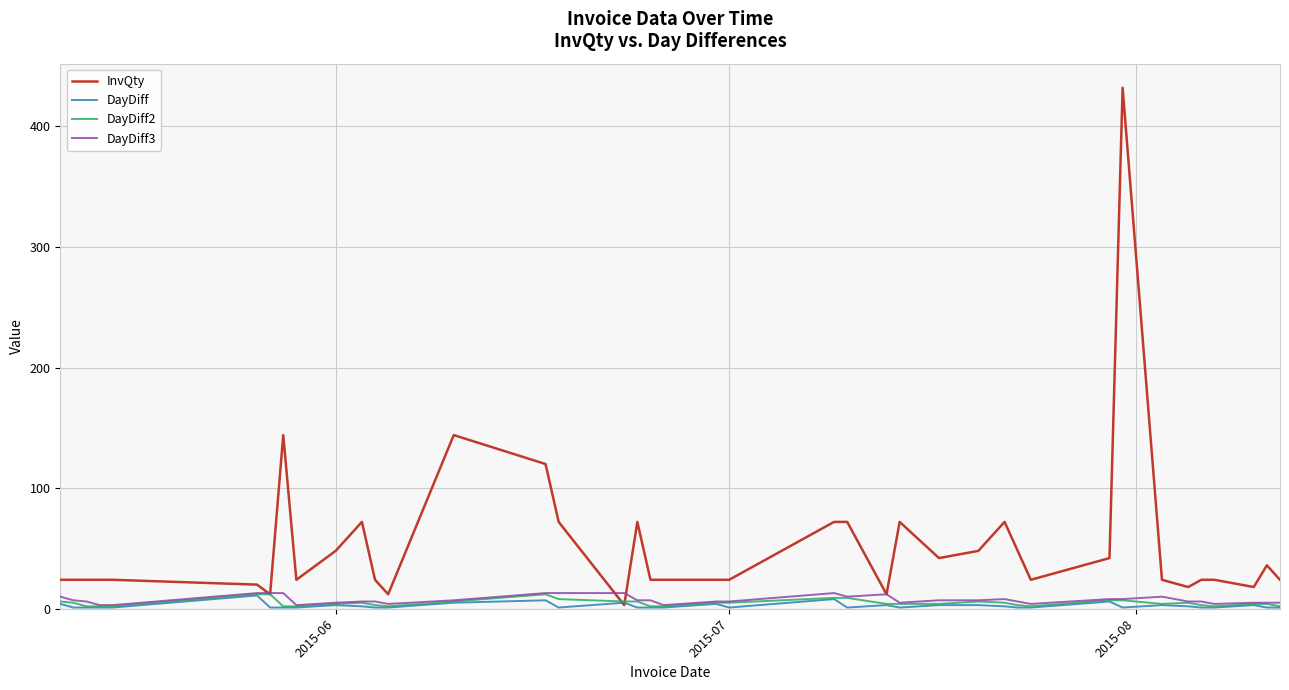

Which series has the widest spread of values?

InvQty